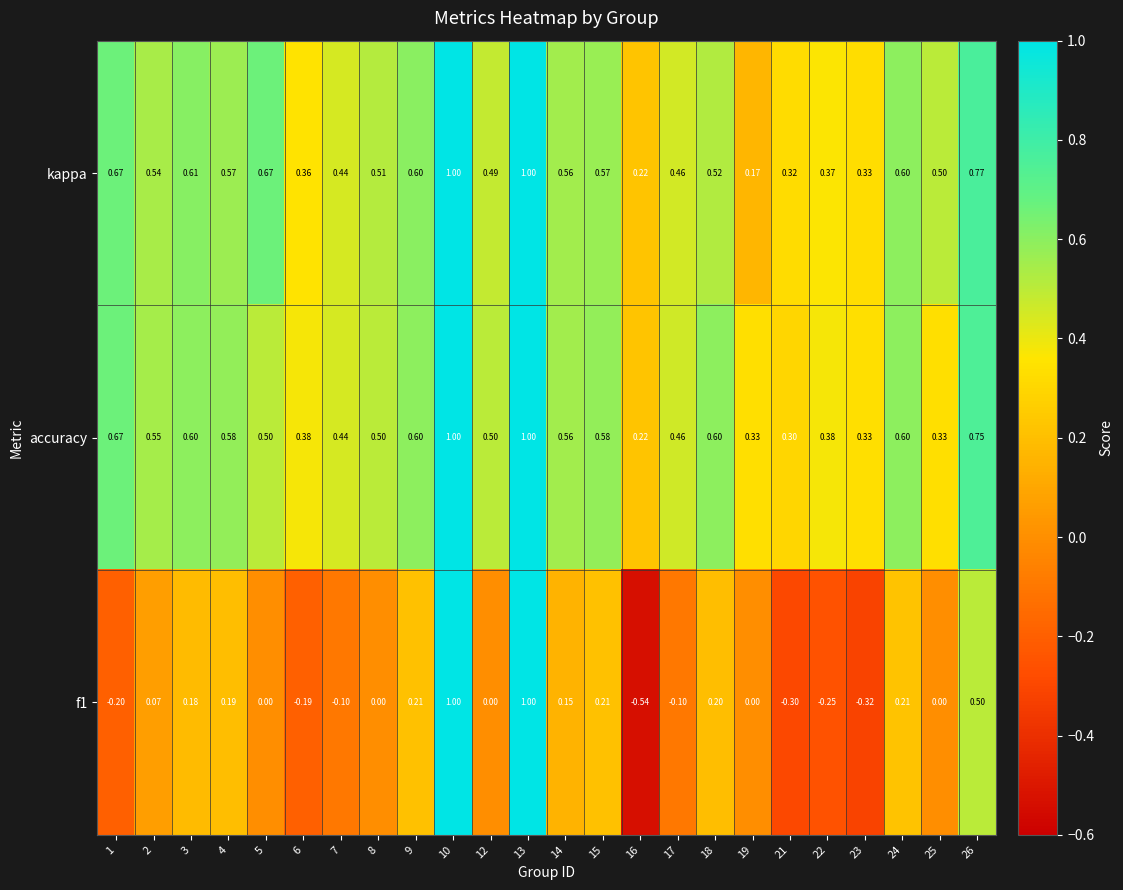

Which series has the widest spread of values?

f1